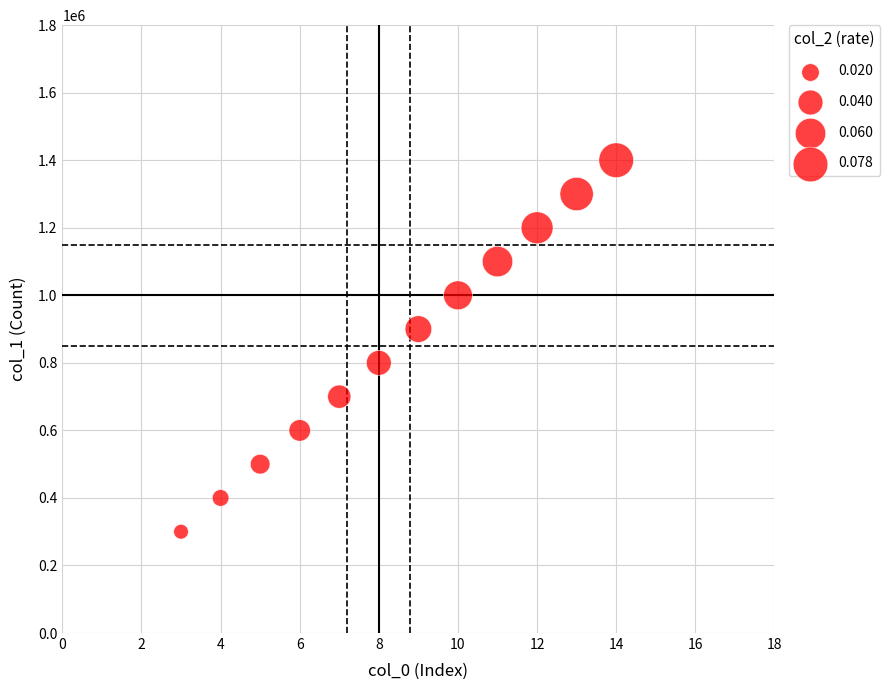

What is the range of X values (max minus min)?

11